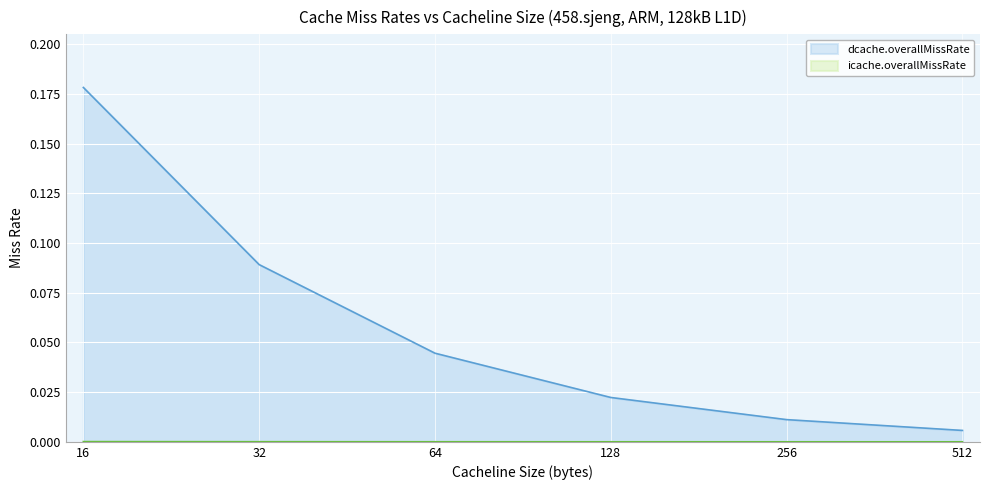

What are all the series names shown in the legend?

dcache.overallMissRate, icache.overallMissRate